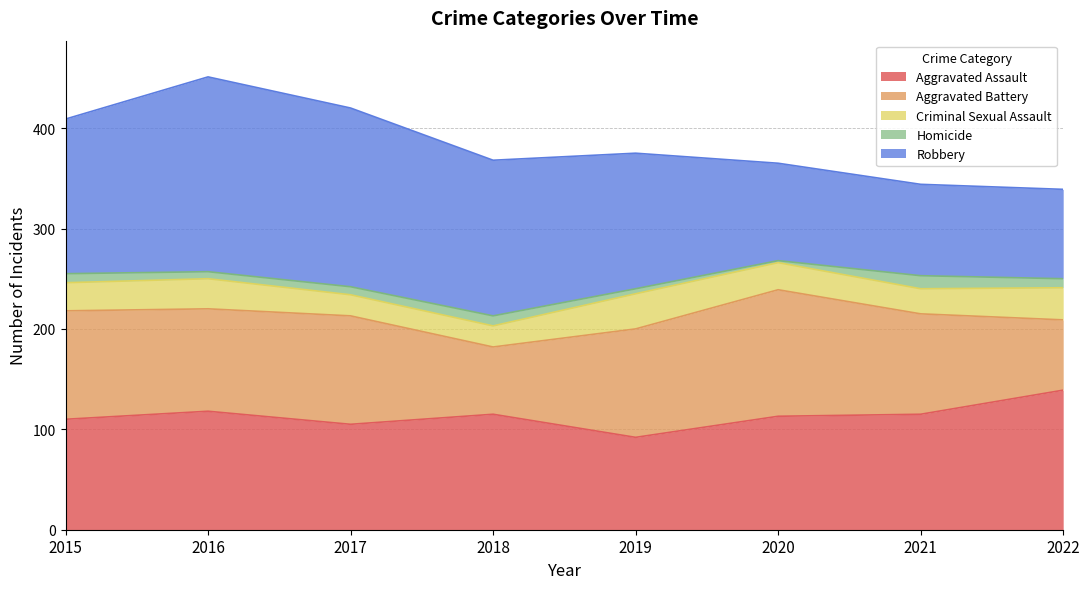

What is the difference between the maximum and minimum values in the Criminal Sexual Assault series?

14